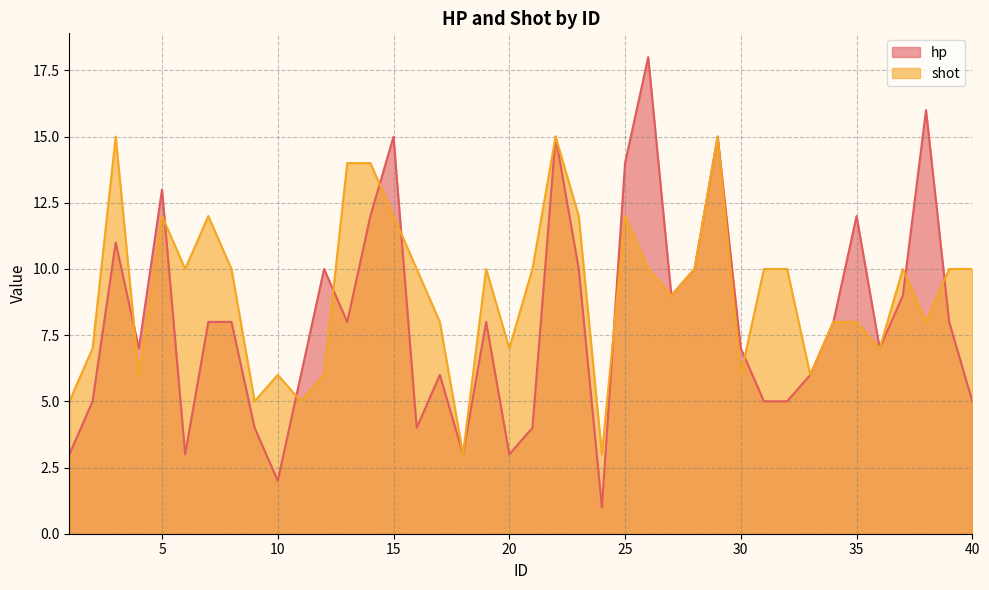

How many data points does each series have?

40